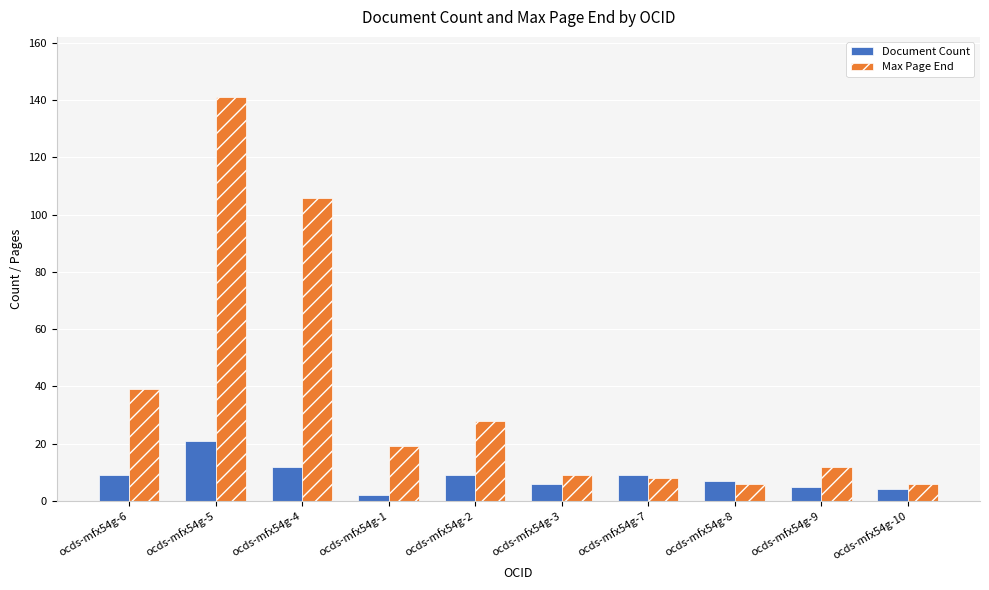

How many categories are shown in the chart?

10